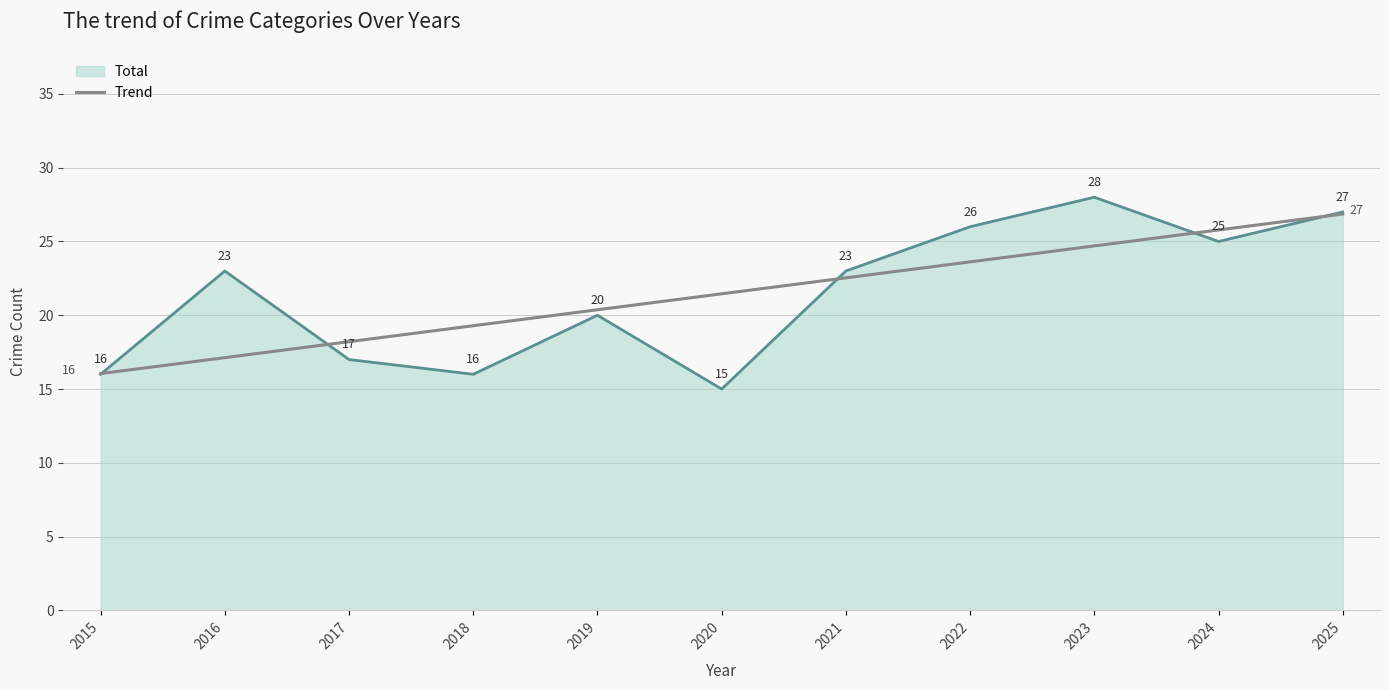

At which category is the sum across all series the highest?

2025